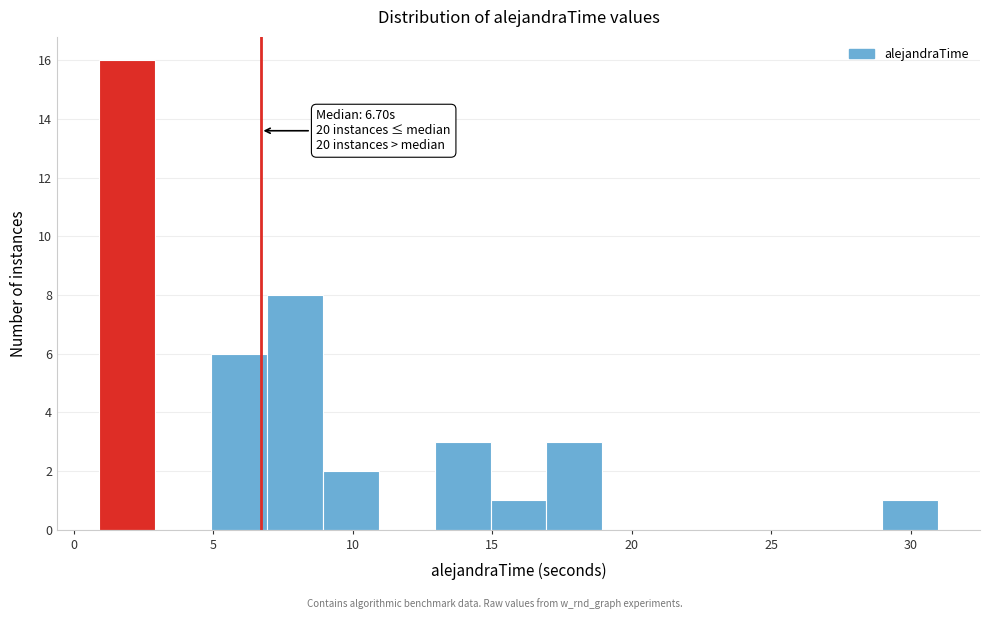

Which range on the x-axis has the tallest bar?

1 to 3